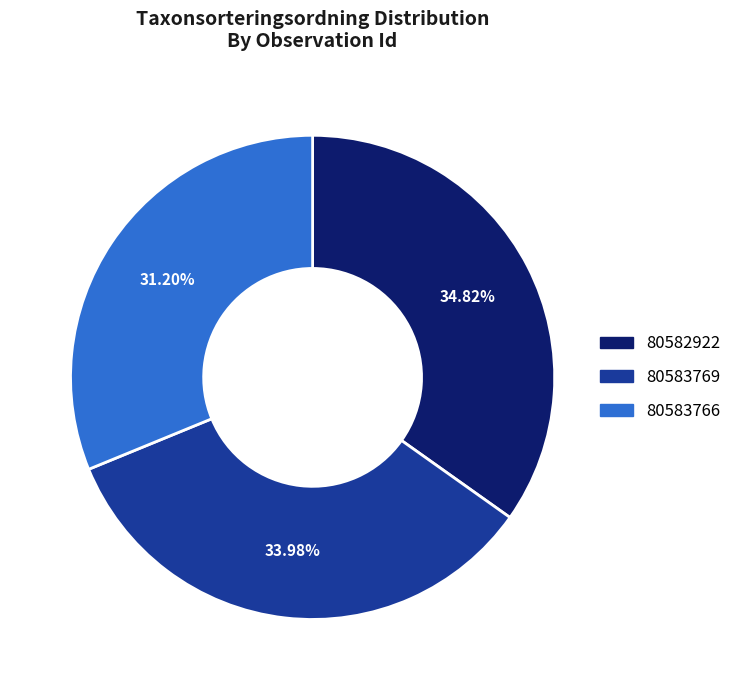

To the nearest percent, what percentage of the pie is 80583769?

34%